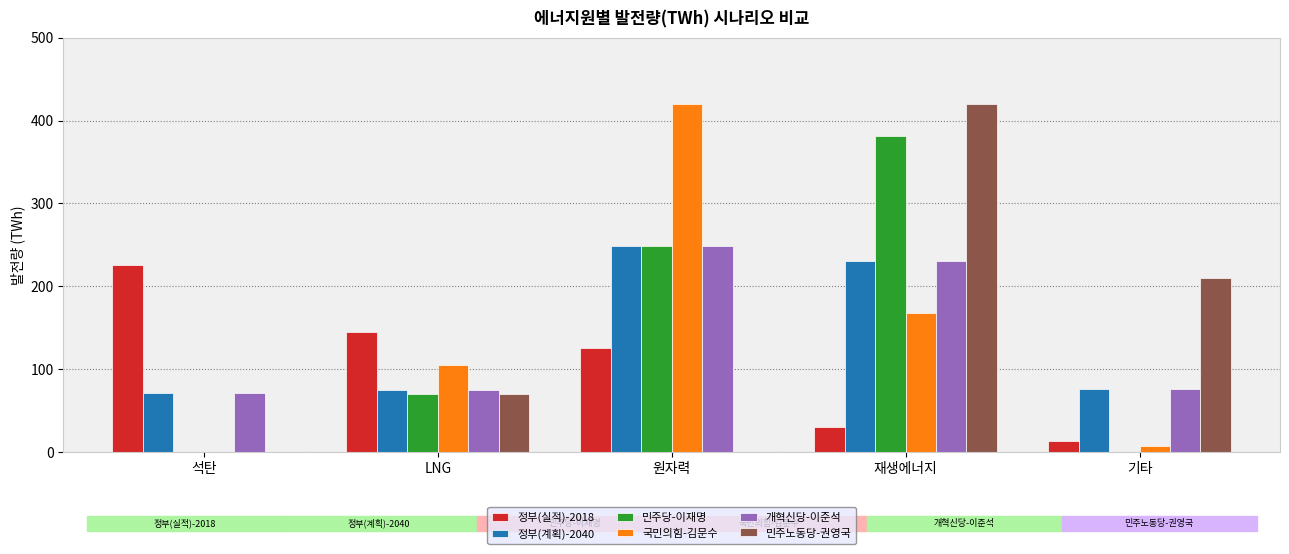

Where does the 정부(계획)-2040 series first go above 75?

원자력